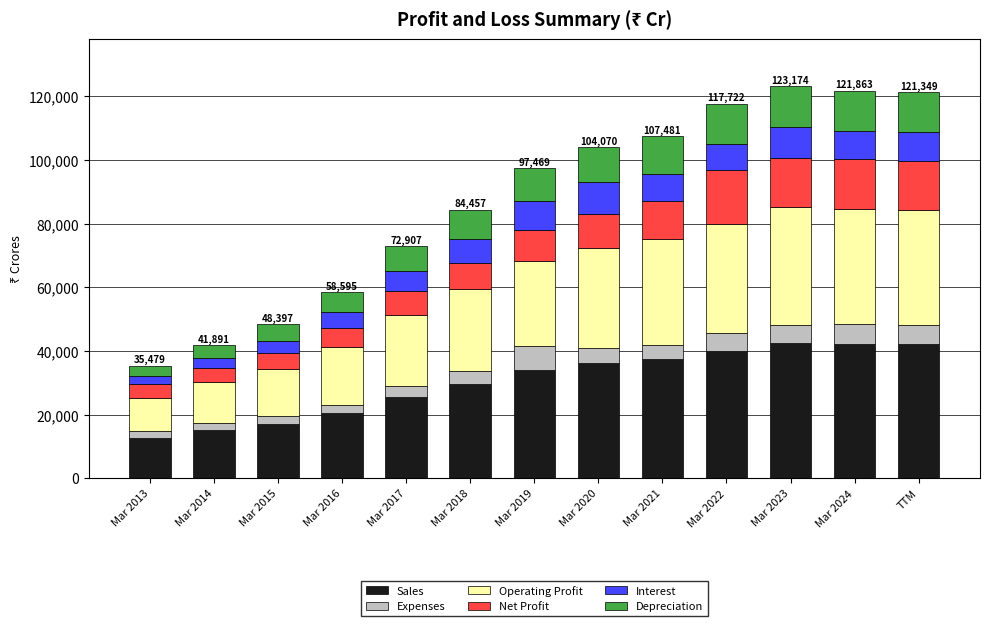

True or false: Sales has a value of 17564 at TTM.

False